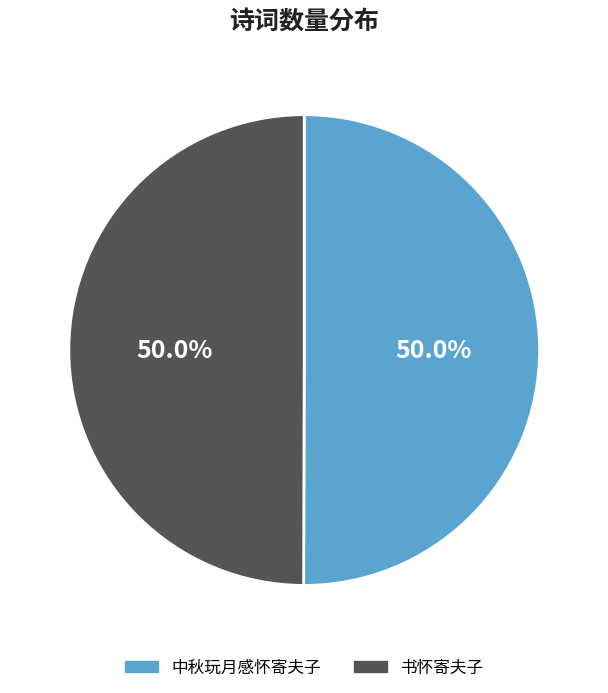

What is the ratio of the value at 中秋玩月感怀寄夫子 to the value at 书怀寄夫子?

1.0